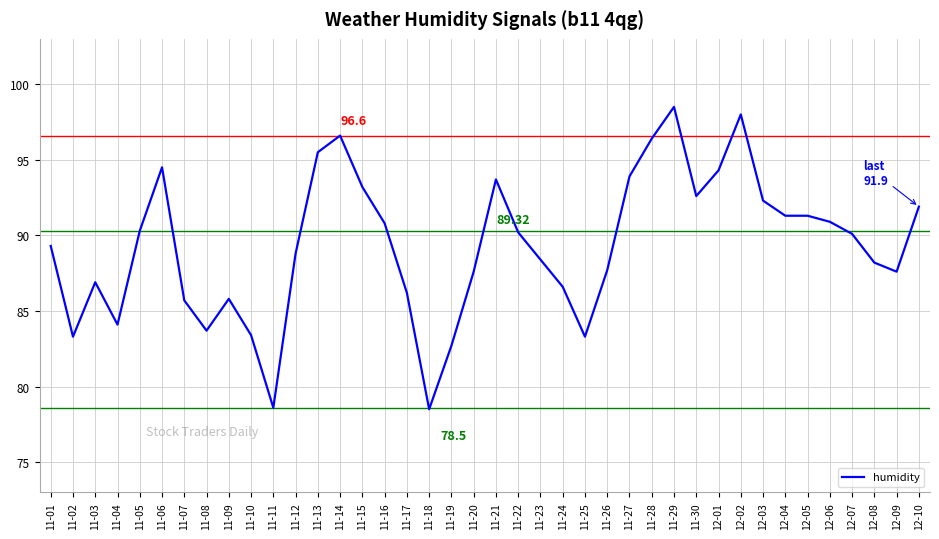

How many lines are shown in the chart?

1